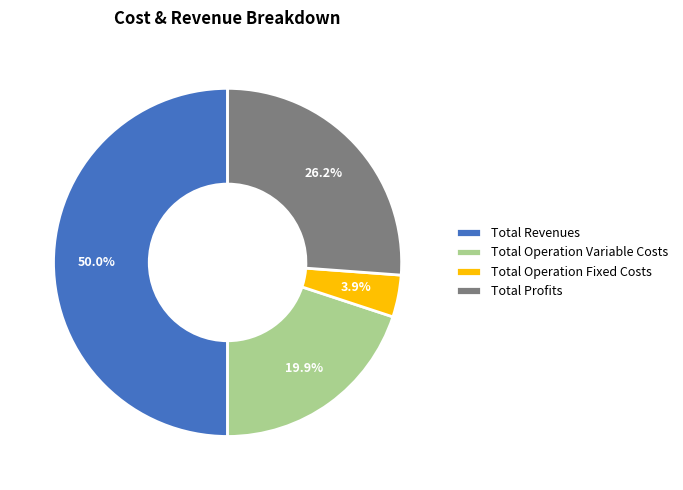

Which slice represents more than half of the pie?

Total Revenues